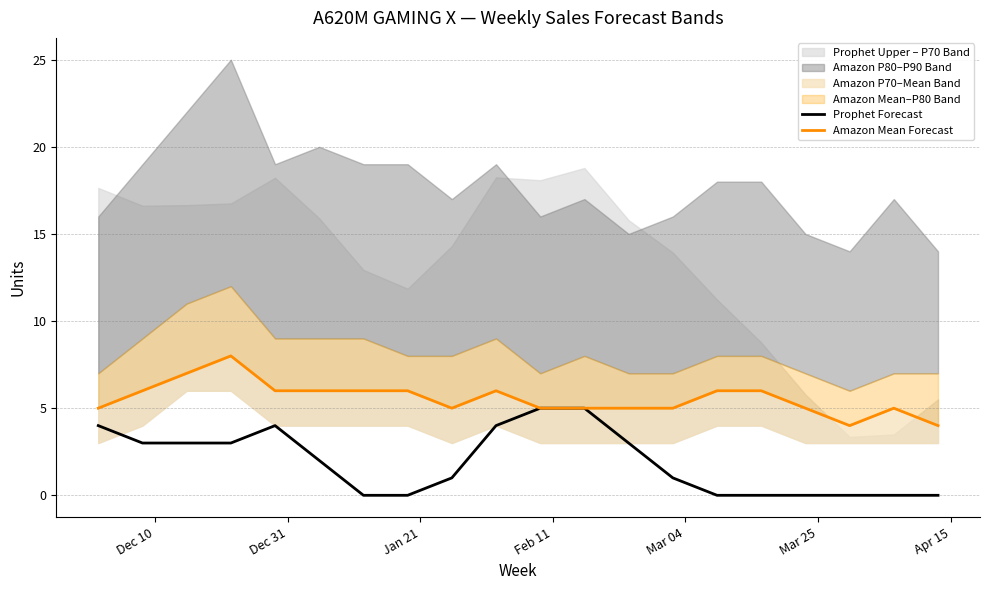

How many lines are shown in the chart?

2